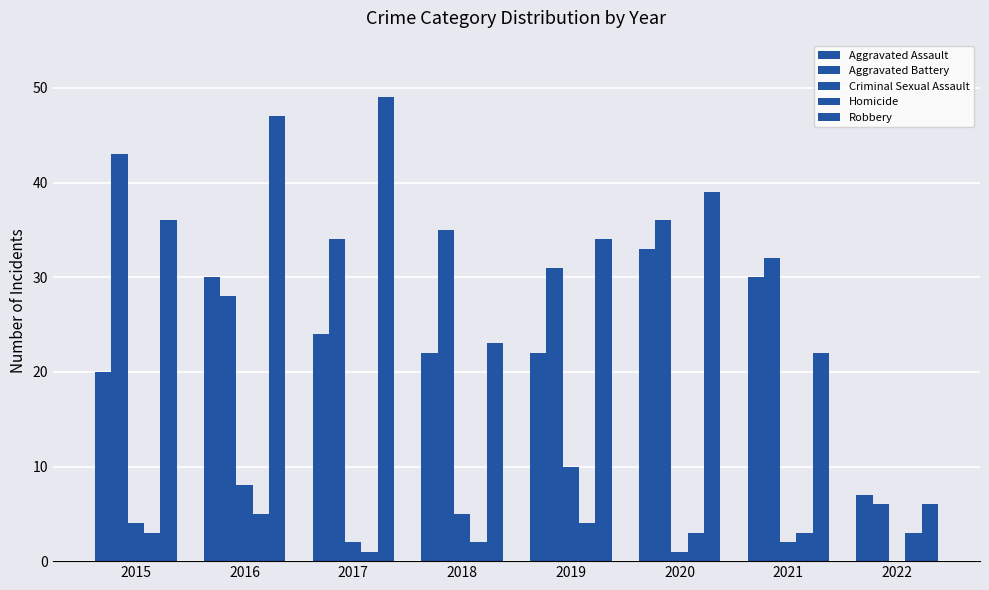

What is the sum of the Aggravated Battery values at 2022 and 2019?

37